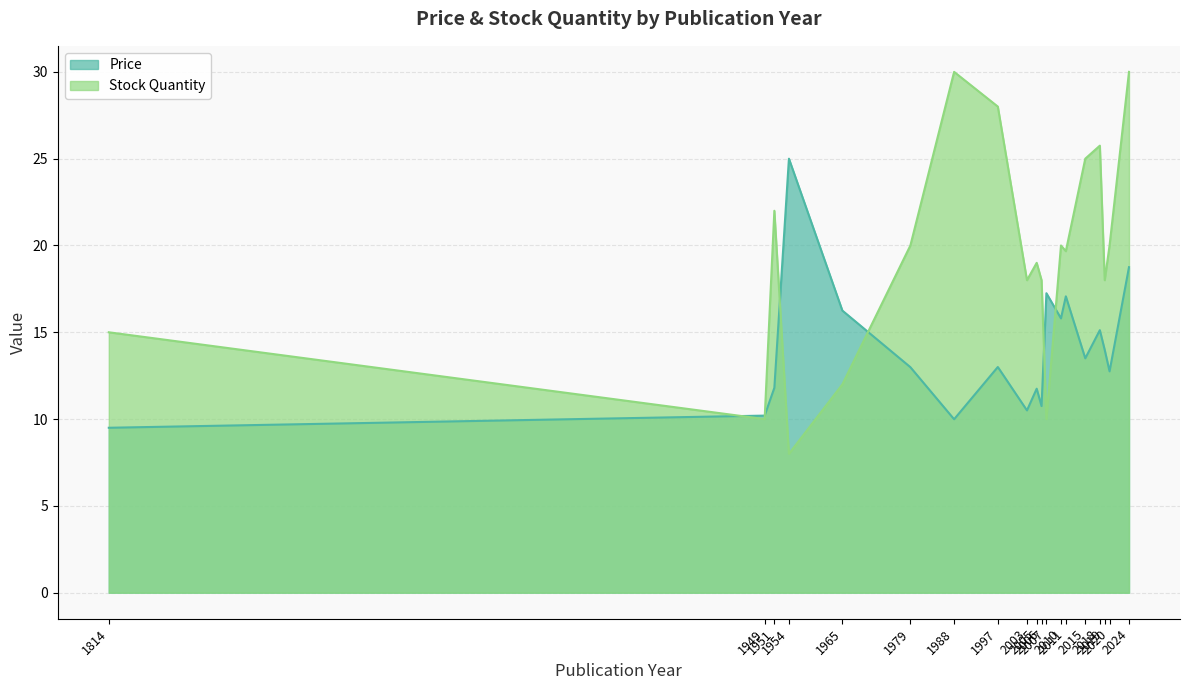

What value does the Price series have at 2003?

10.5